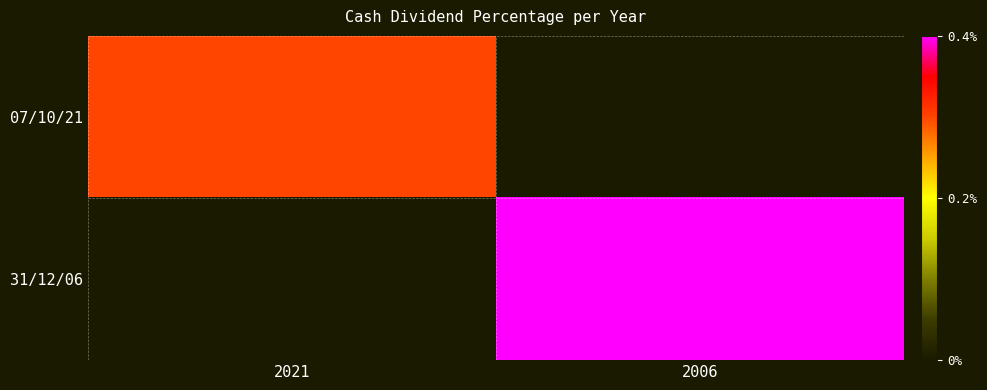

How many series are shown in this chart?

2